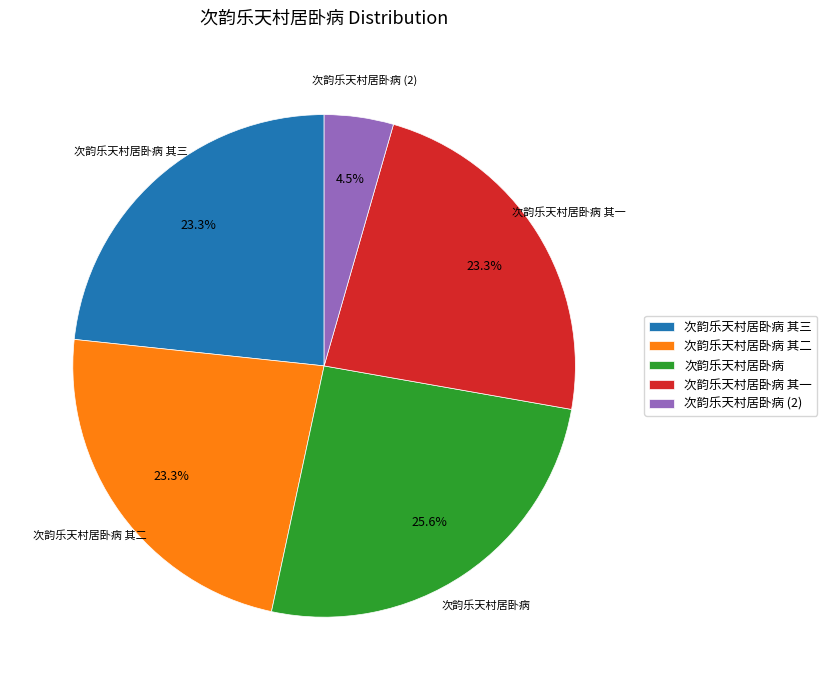

Between 次韵乐天村居卧病 其三 and 次韵乐天村居卧病, which is larger?

次韵乐天村居卧病